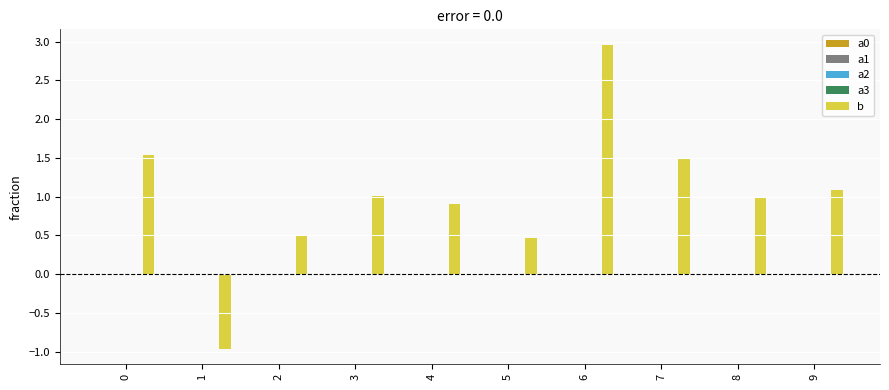

The value of b at 7 is 1.5. True or false?

True